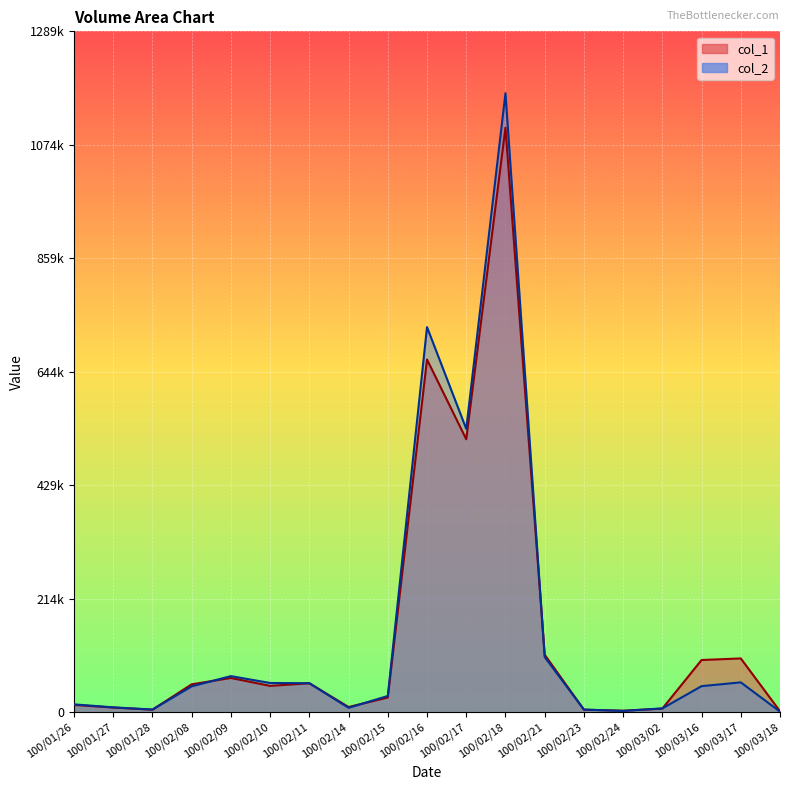

Reading left to right, extract all data points from this chart.

col_1: 14000	9000	5000	53000	65000	50000	55000	10000	28000	668000	517000	1107000	109000	5000	3000	7000	99000	102000	2000
col_2: 15030	9350	5200	49120	68500	55500	55100	8500	30880	729360	536680	1172170	104640	5130	2580	7370	49500	56670	1260